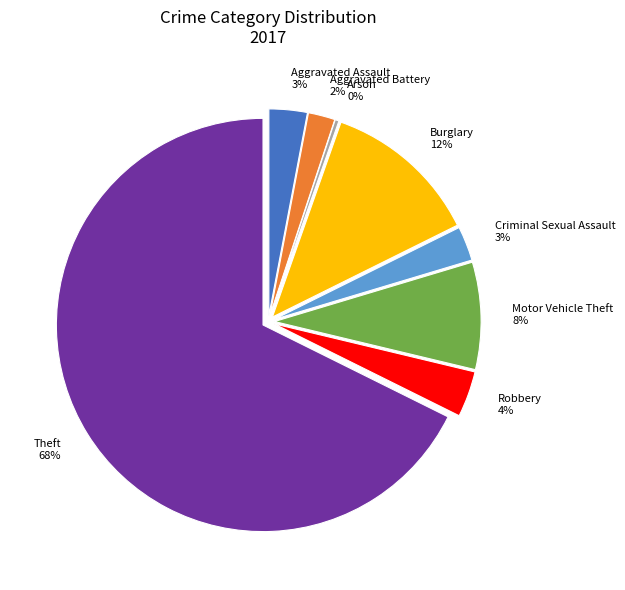

To the nearest percent, what portion does Robbery represent?

4%